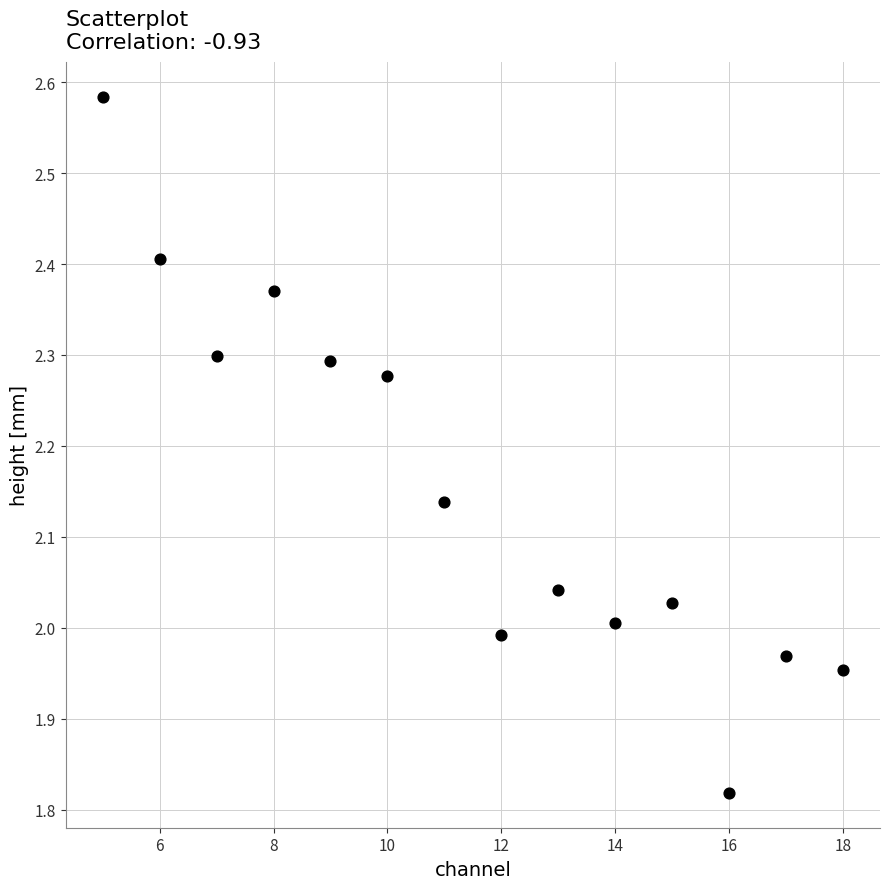

What is the range of Y values (max minus min)?

0.8